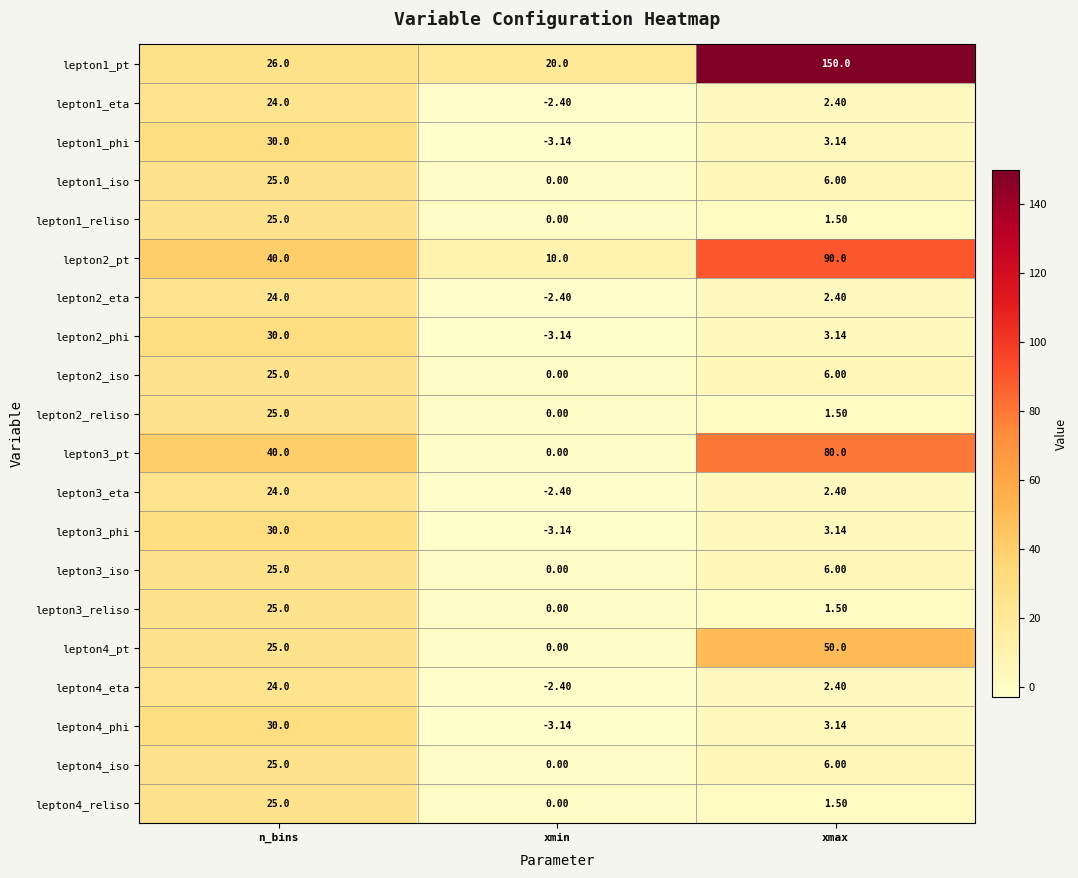

At which label does lepton2_phi reach its peak?

n_bins